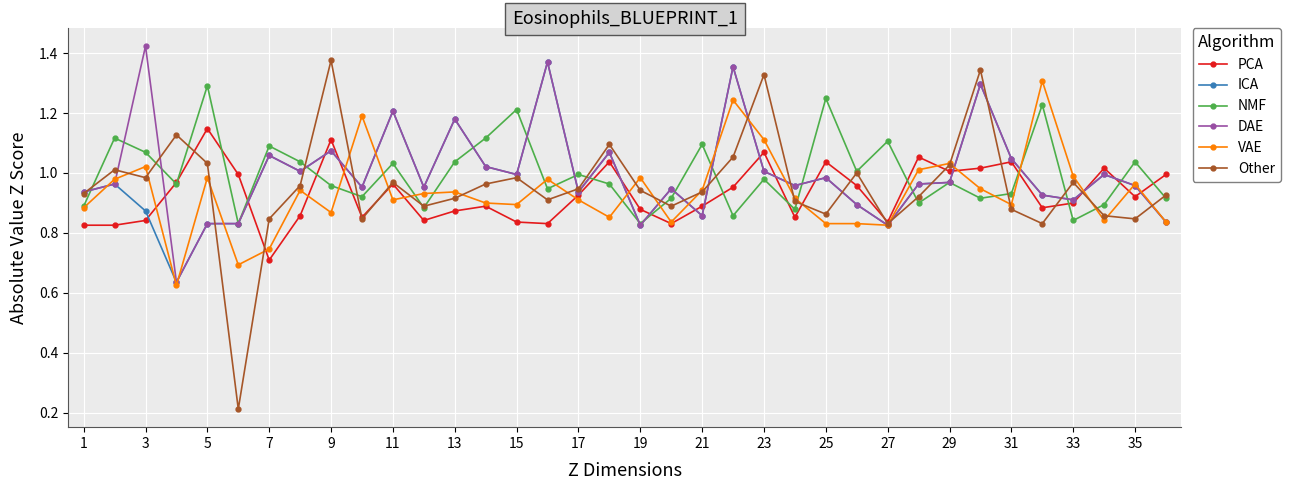

Which series has the largest range (max minus min)?

Other